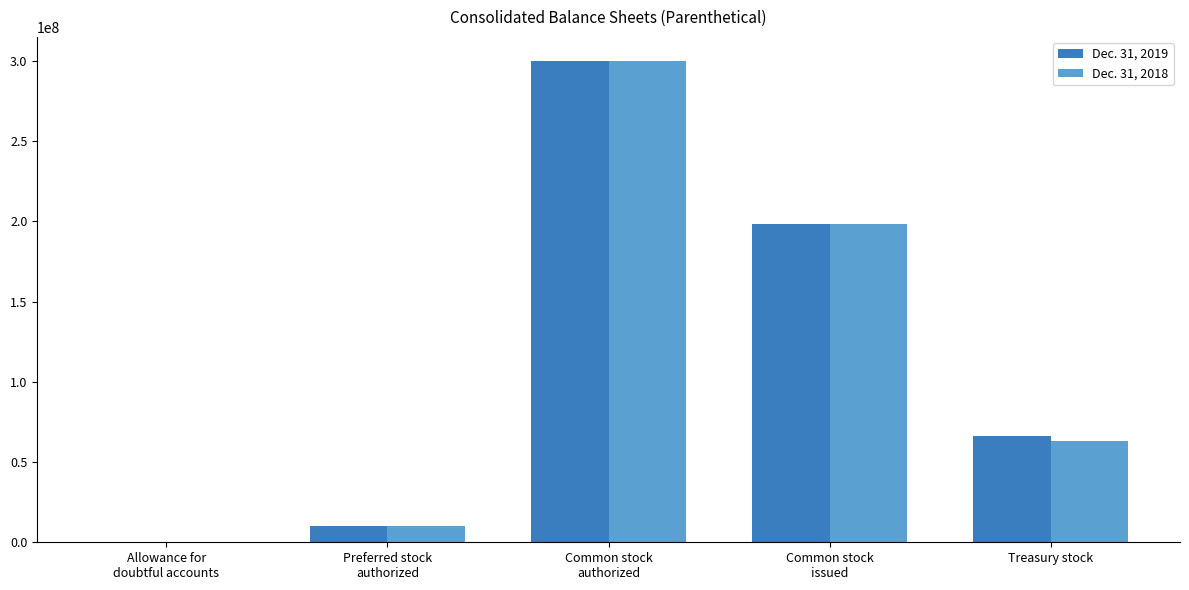

Which series changed the most between Allowance for
doubtful accounts and Preferred stock
authorized?

Dec. 31, 2019